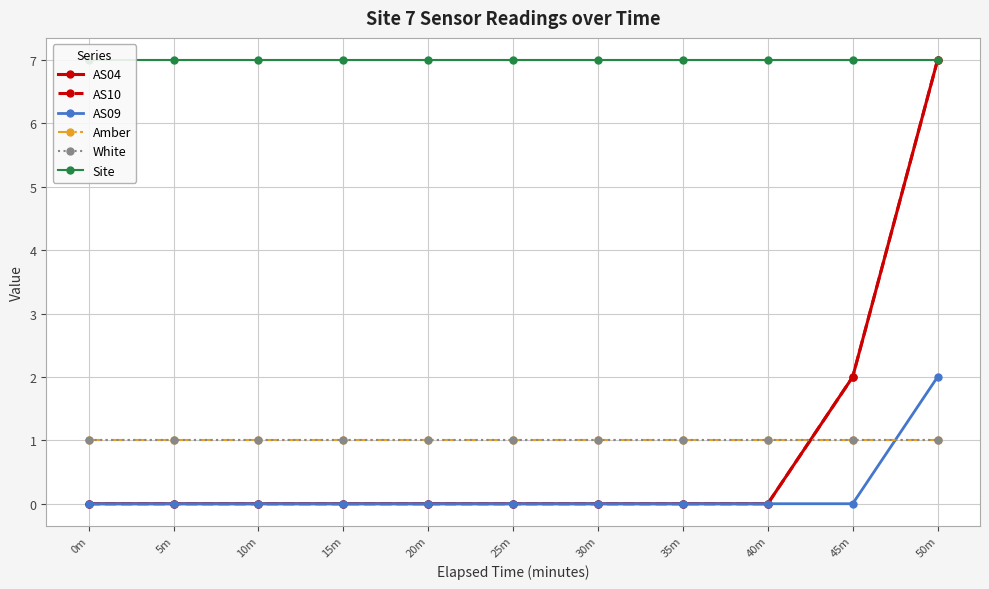

True or false: AS04 has more than 0 interior local peaks.

False